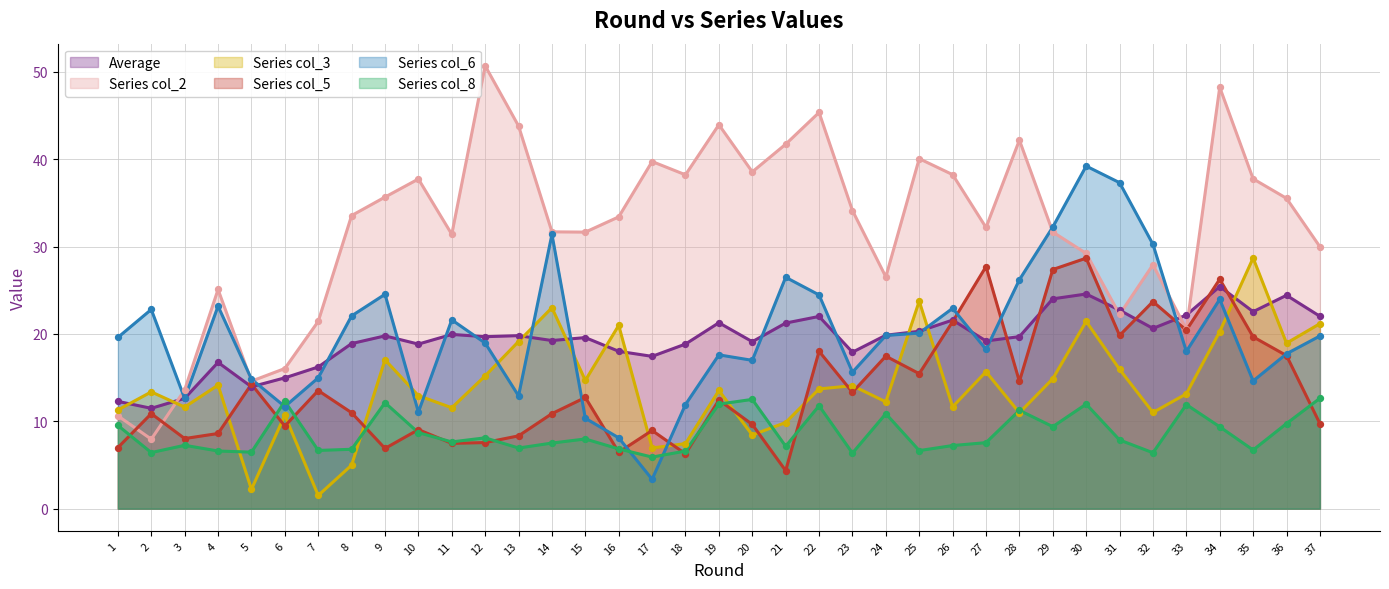

Which series has the largest Y range (max minus min)?

col_2